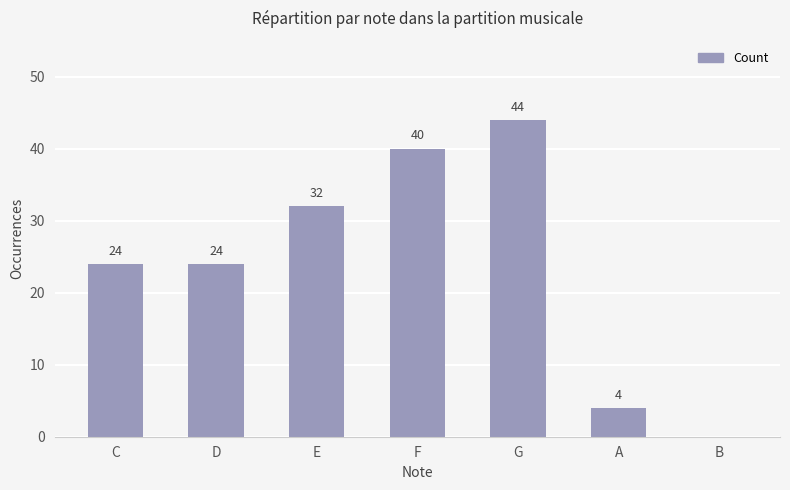

What is the approximate value at A?

4